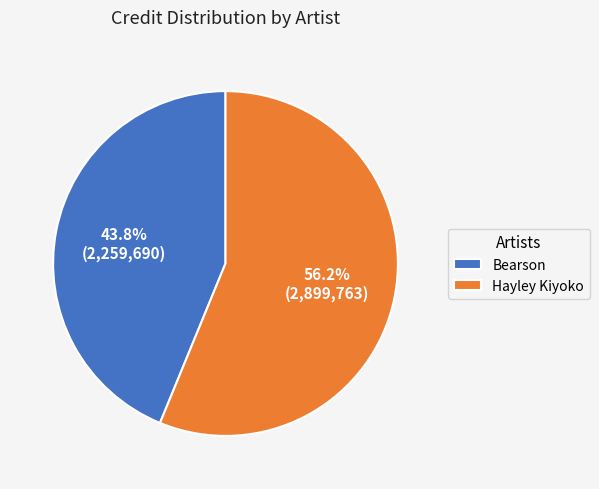

Count the number of slices in the pie.

2